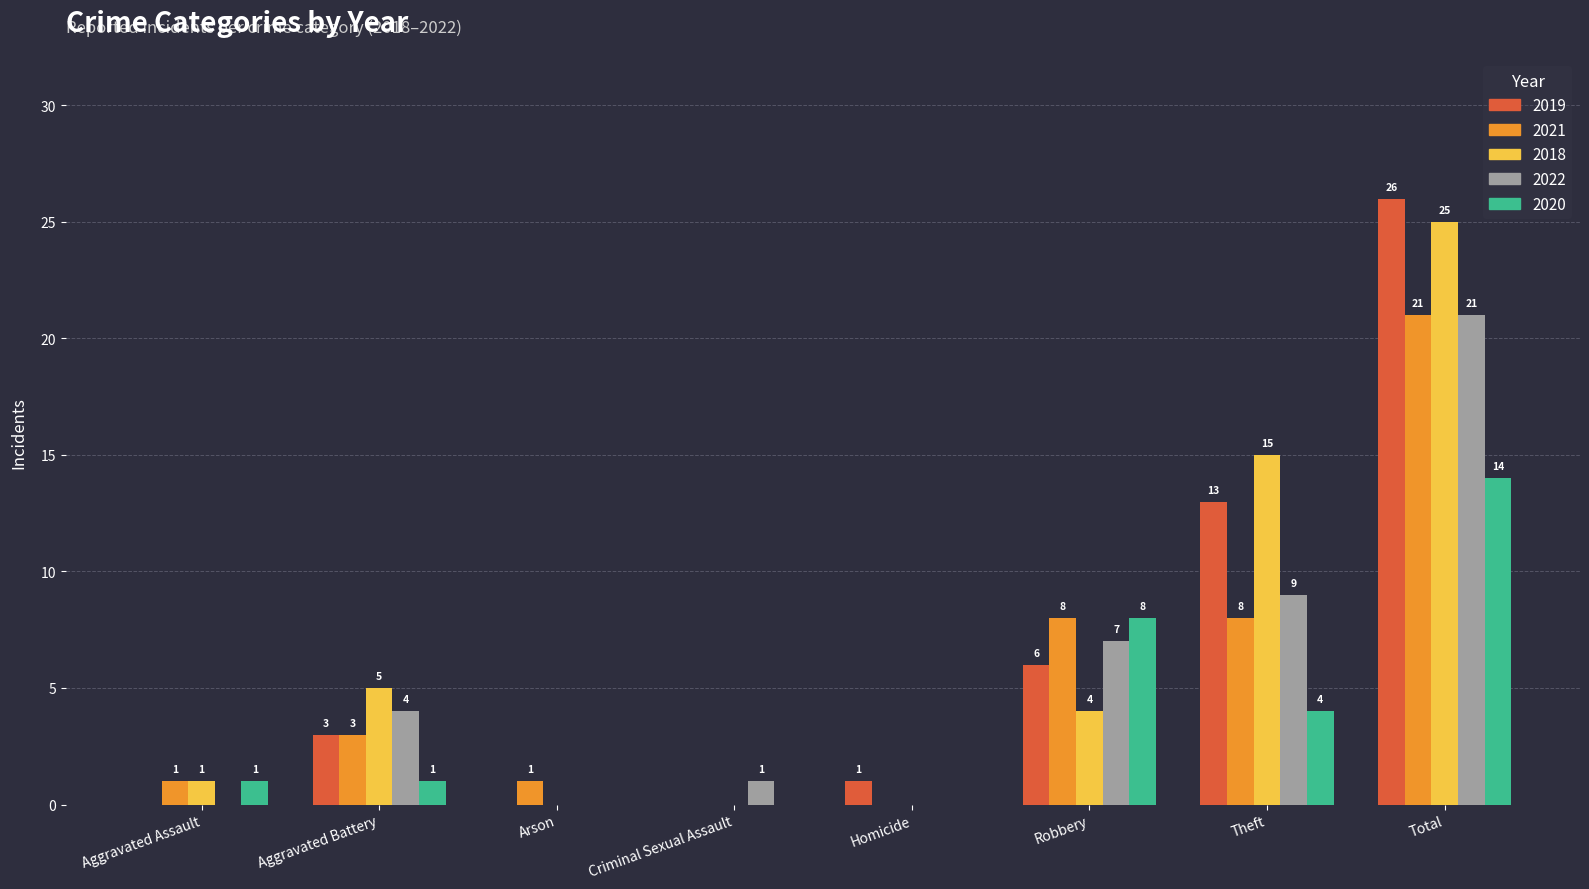

Which series has the largest total across all categories?

2018